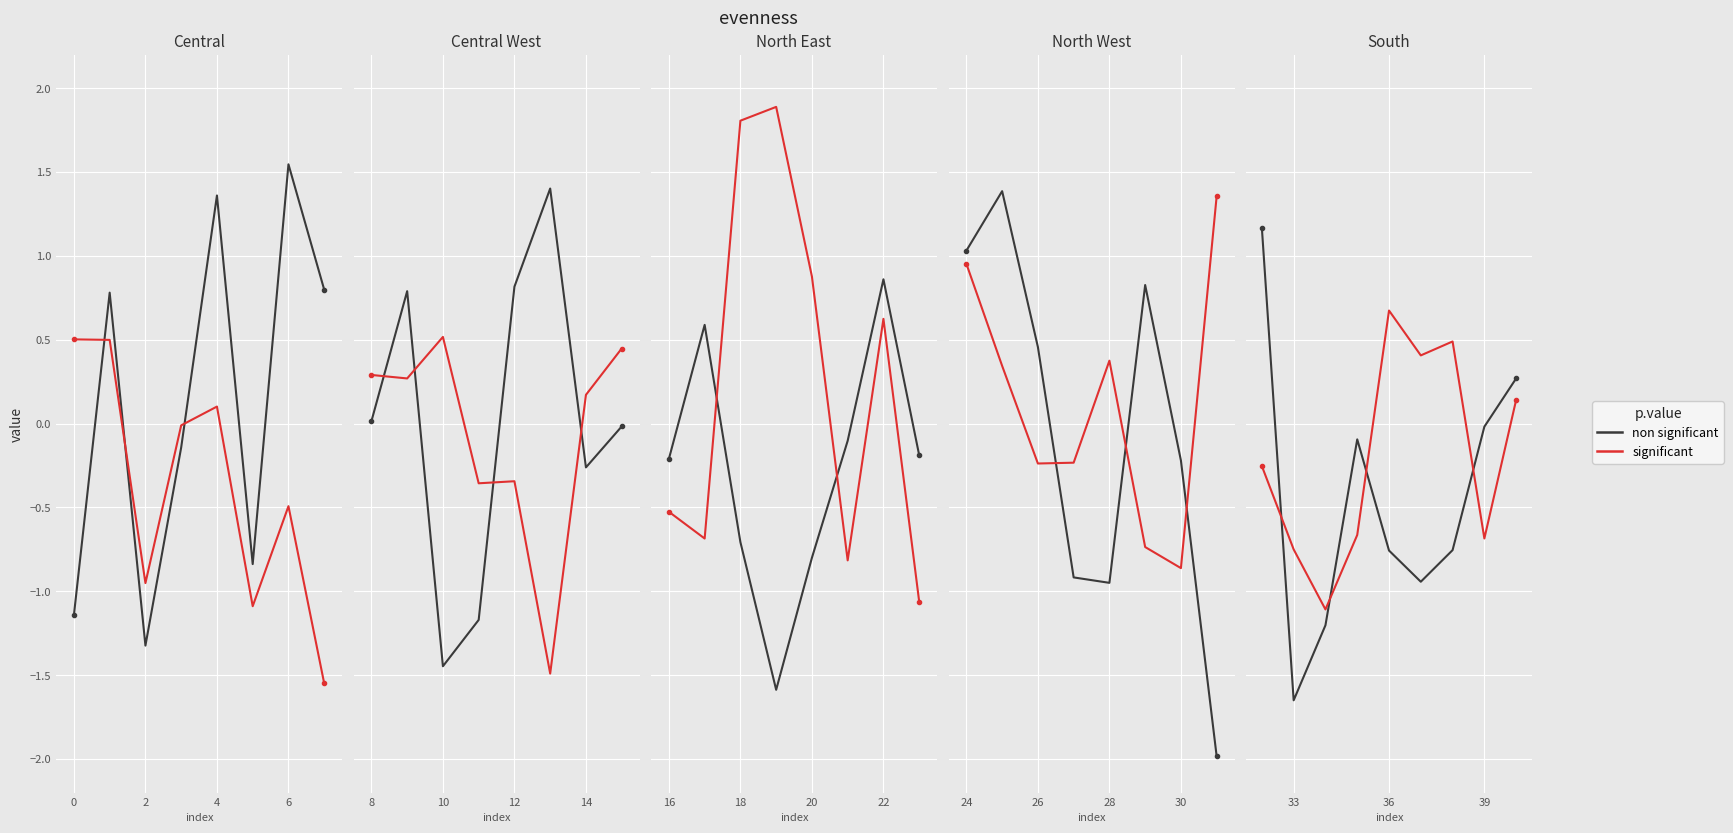

Rank the series at −2 from lowest to highest value.

significant, non significant